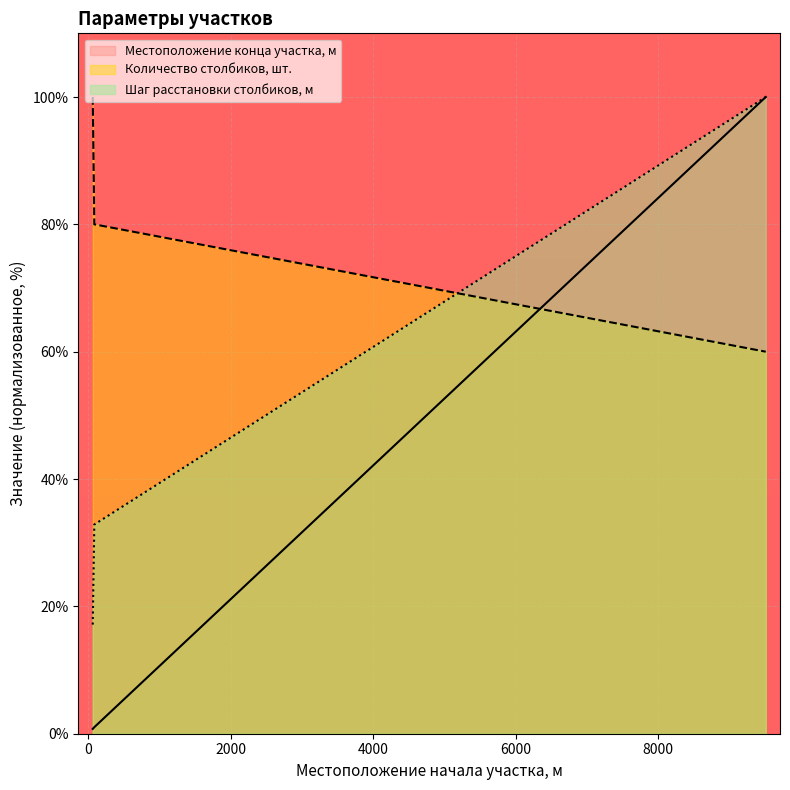

The Количество столбиков, шт. series shows 80.0 at 82. True or false?

True